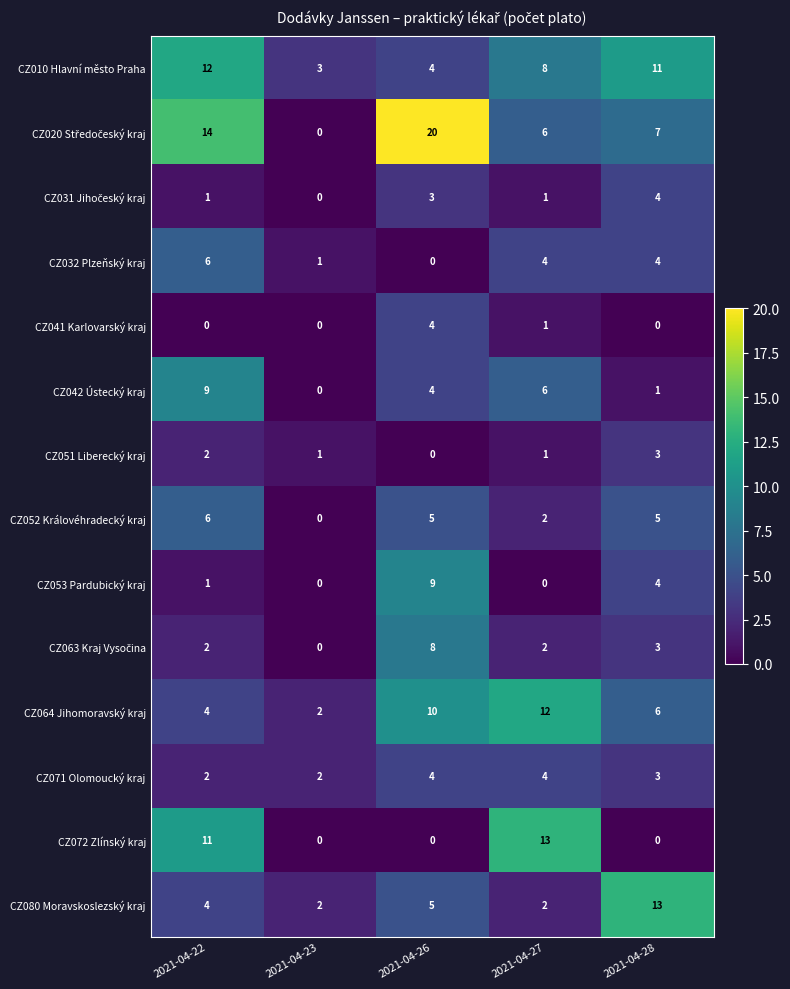

The value of CZ041 Karlovarský kraj at 2021-04-26 is 7. True or false?

False